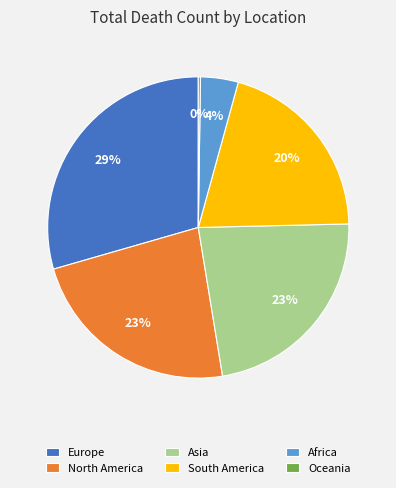

What is the largest slice in the pie chart?

Europe